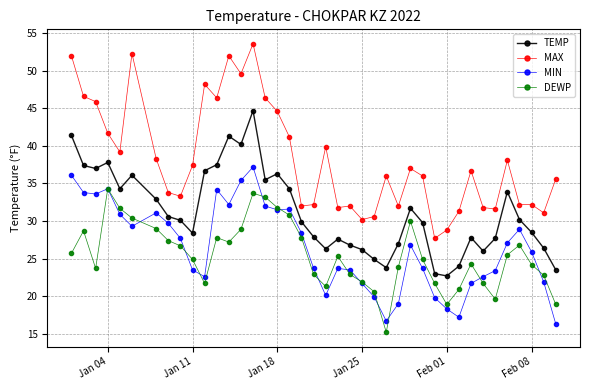

Rank the series by their maximum value, from highest to lowest.

MAX, TEMP, MIN, DEWP